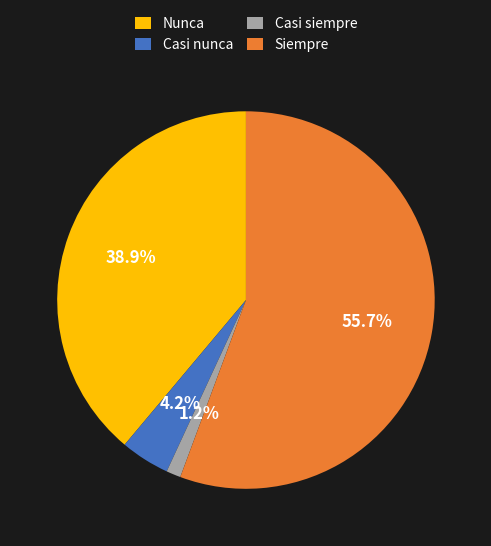

Which category has the biggest portion of the pie?

Siempre